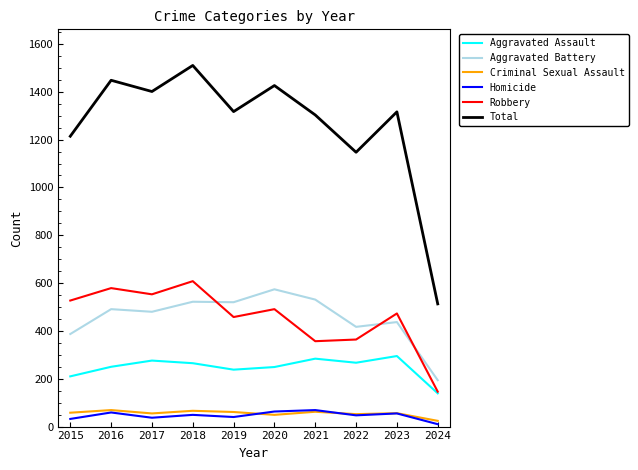

What is the highest value of the Robbery series?

608